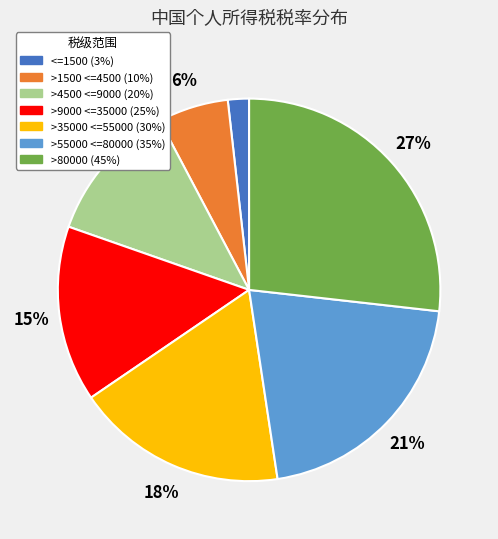

What is the ratio of the value at >1500 <=4500 (10%) to the value at >9000 <=35000 (25%)?

0.4